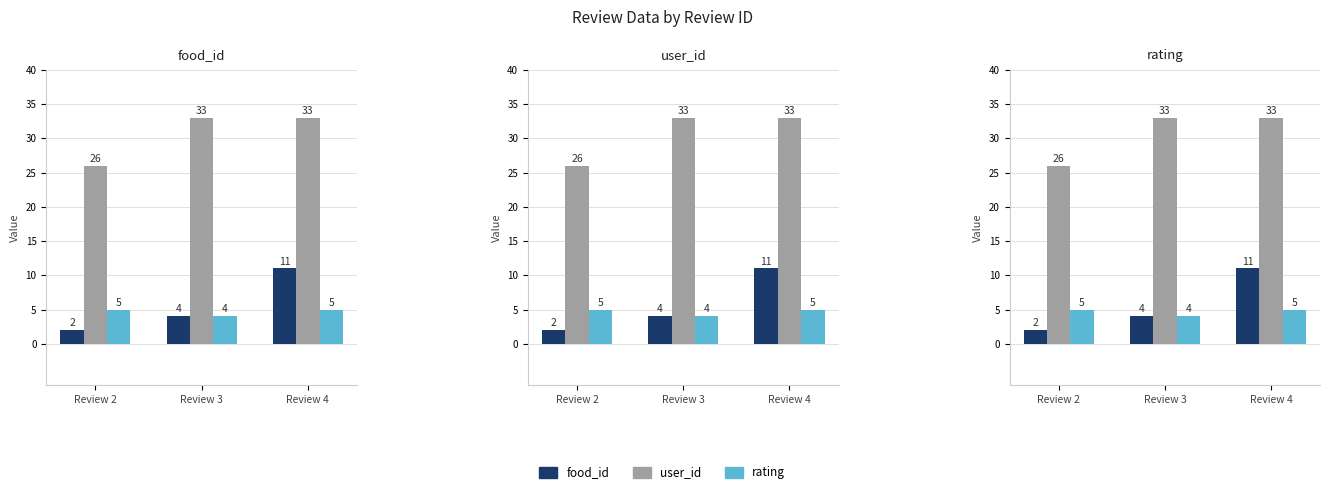

At which label is rating closest to 4?

Review 3